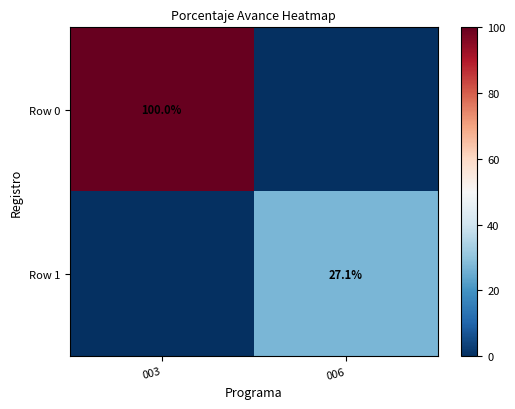

Which has a higher value, 006 or 003?

003